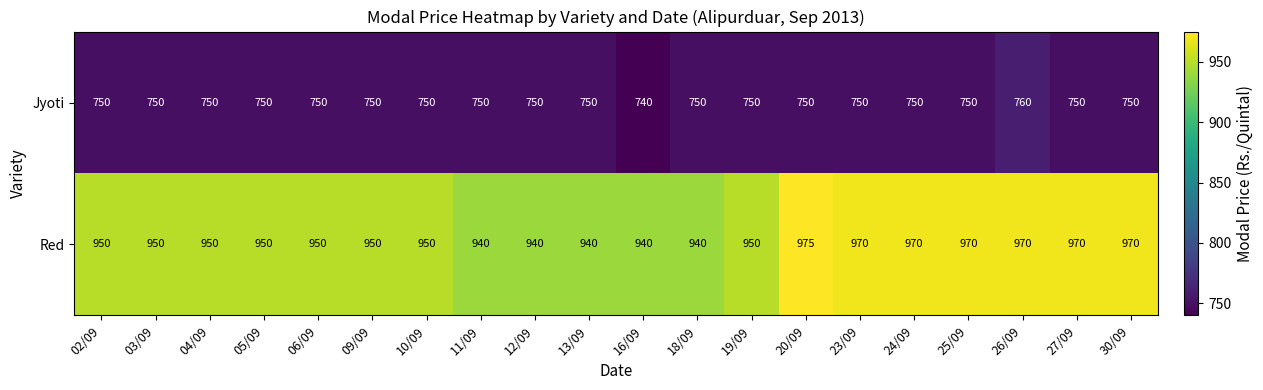

Which series has the largest total across all categories?

Red